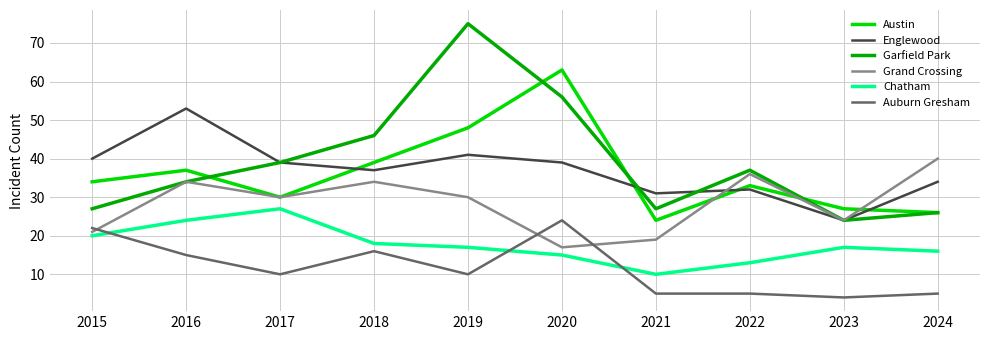

The value of Chatham at 2017 is 43. True or false?

False